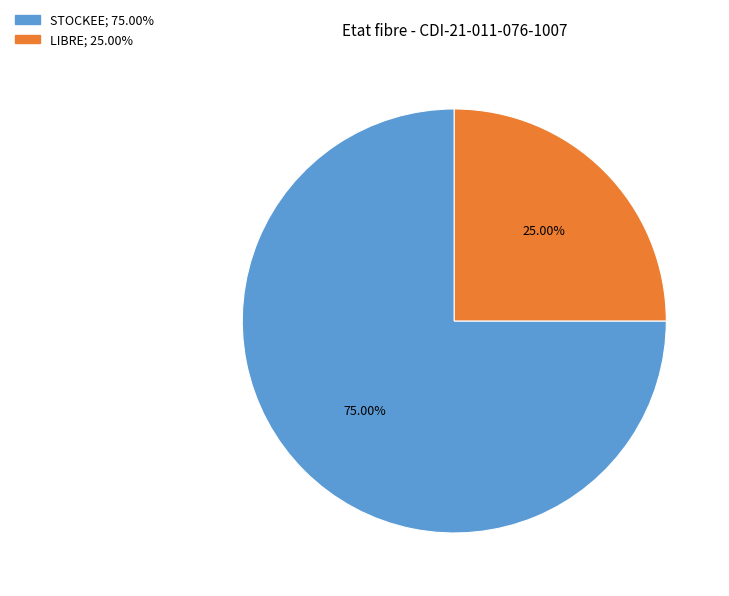

To the nearest percent, what is the average slice percentage?

50%